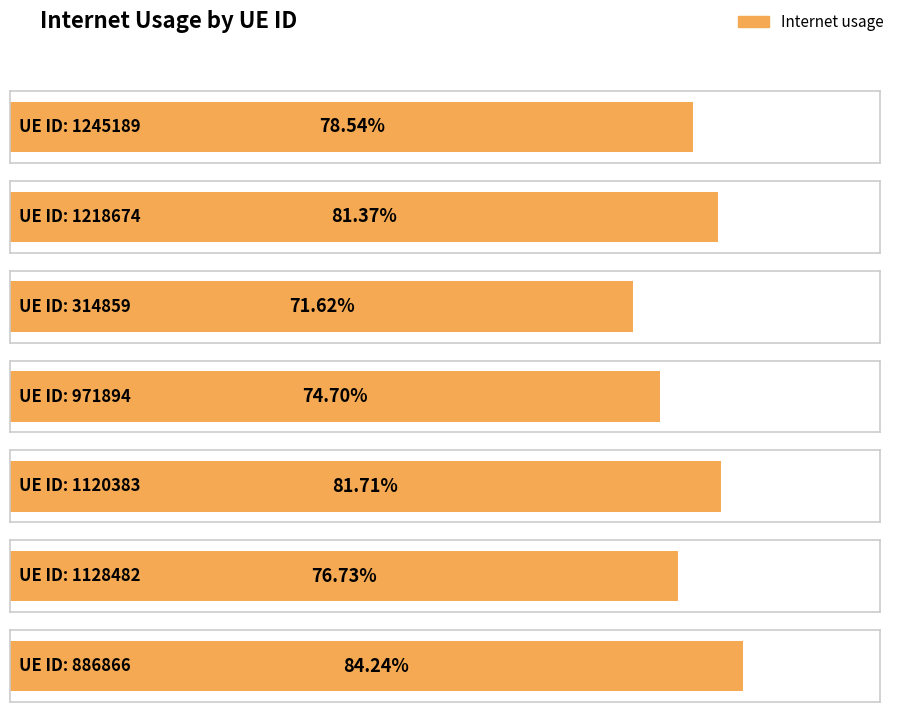

The chart shows a value of 0.7 at 971894. True or false?

True